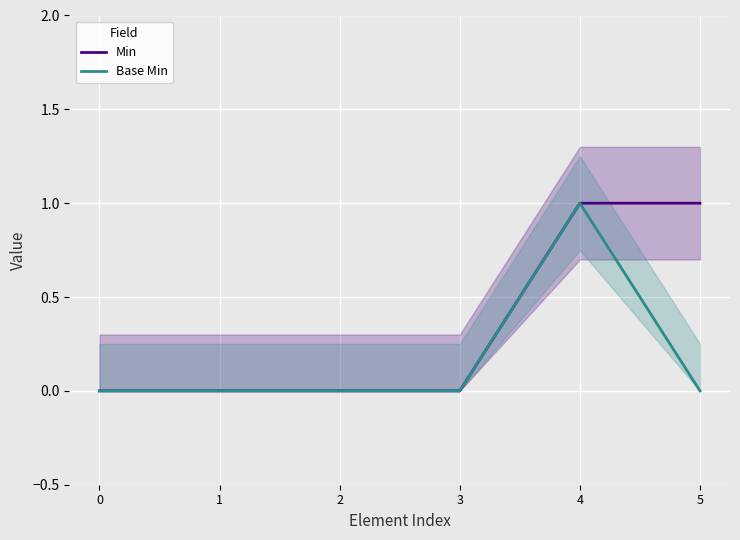

What is the sum of all Min values?

2